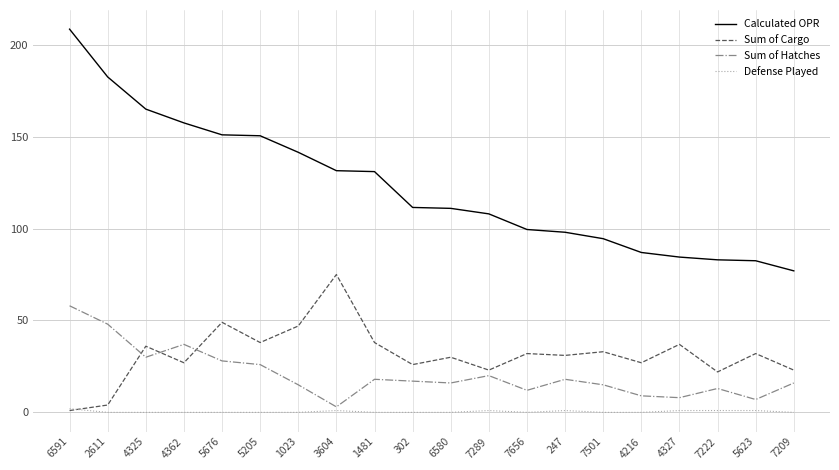

Does the chart display data point markers on the line(s)?

No